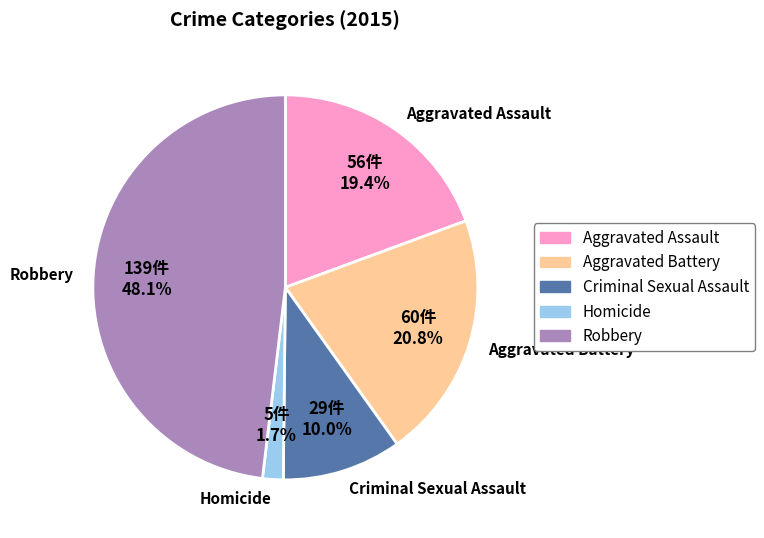

To the nearest percent, what is the difference between the largest and smallest slice percentages?

46%